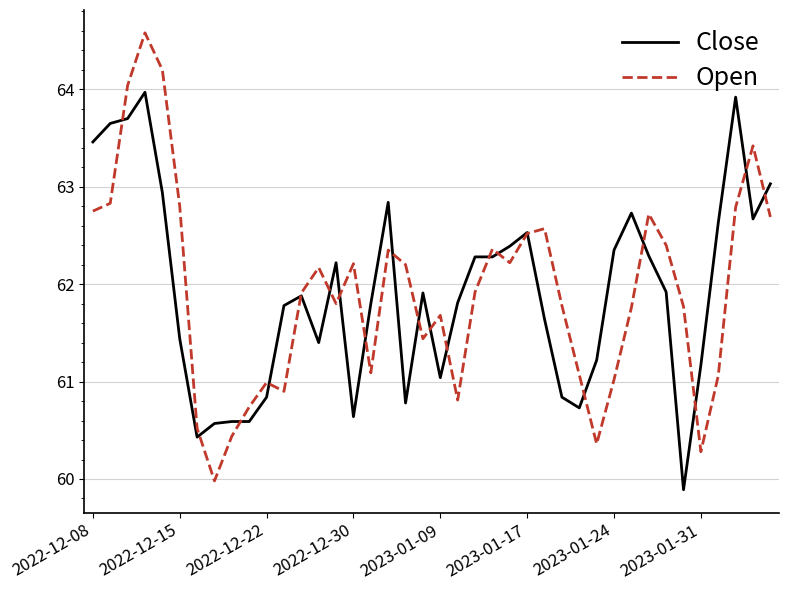

Rank the series by their maximum value, from highest to lowest.

Open, Close